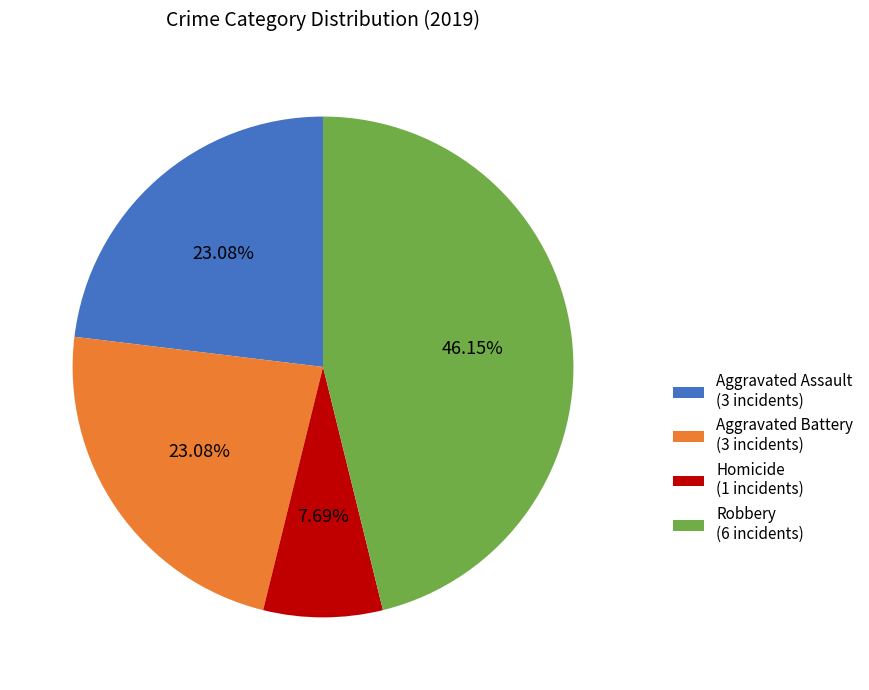

How many segments does this pie chart have?

4